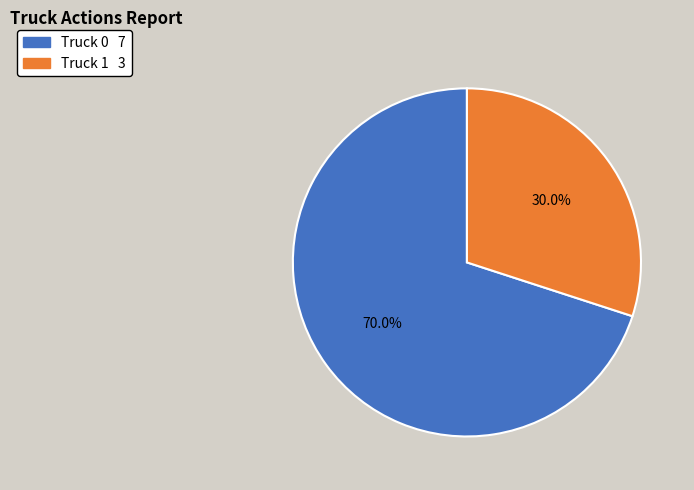

How many segments does this pie chart have?

2